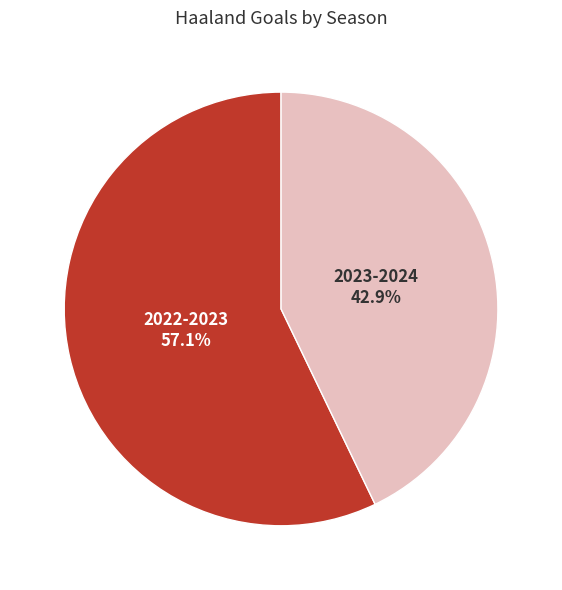

True or false: 2022-2023 accounts for 57% of the total.

True